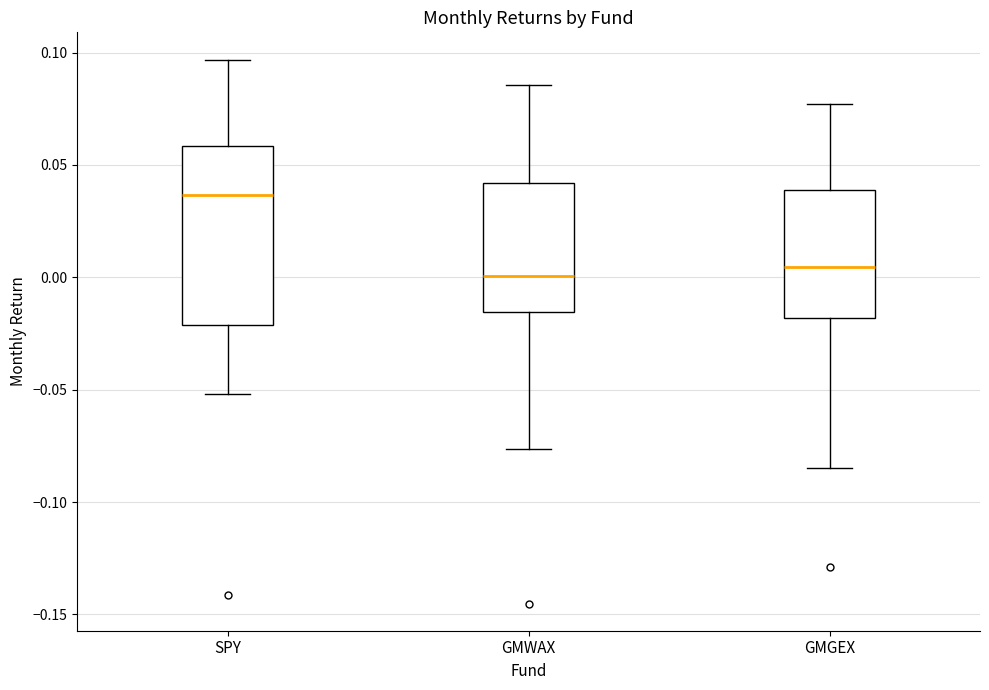

Comparing the boxes themselves (not the whiskers), which one is the tallest?

SPY